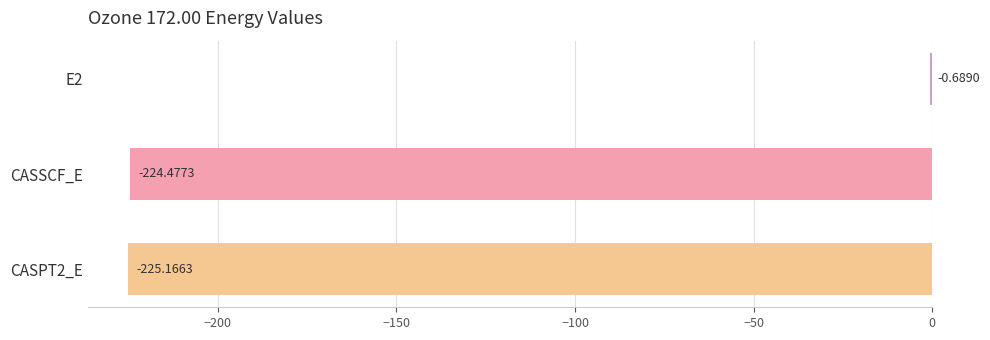

Which has a higher value, CASSCF_E or CASPT2_E?

CASSCF_E